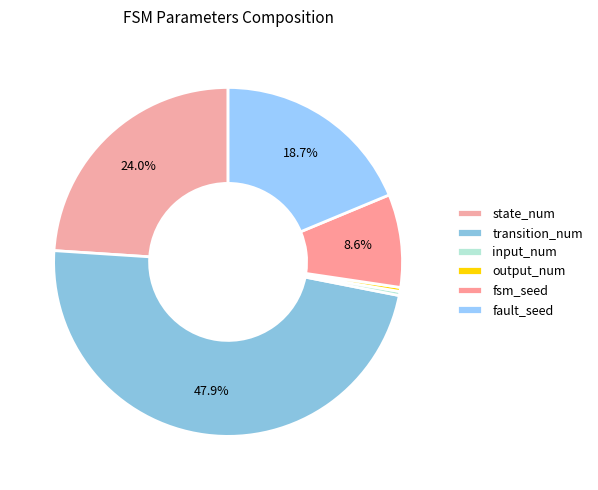

Count the number of slices in the pie.

6